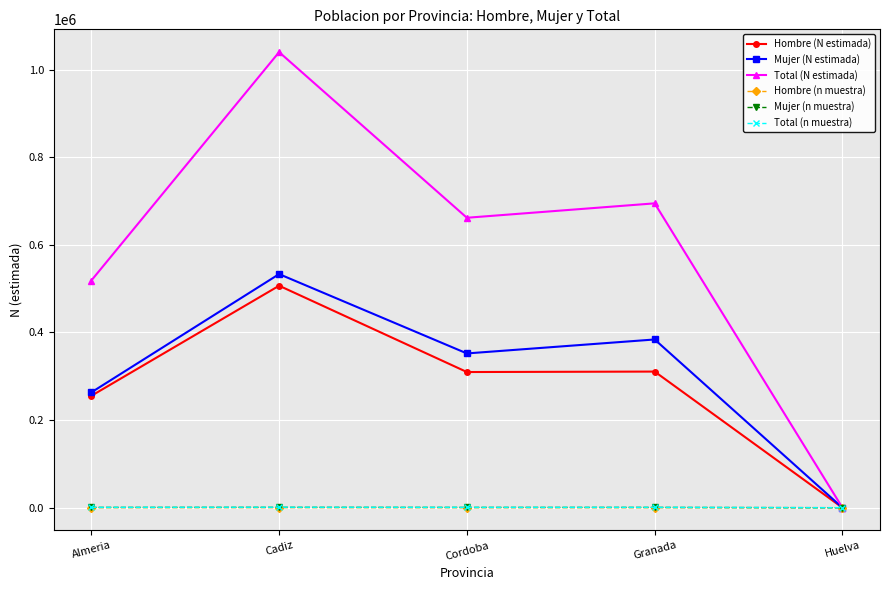

The value of Hombre (n muestra) at Huelva is 0. True or false?

True